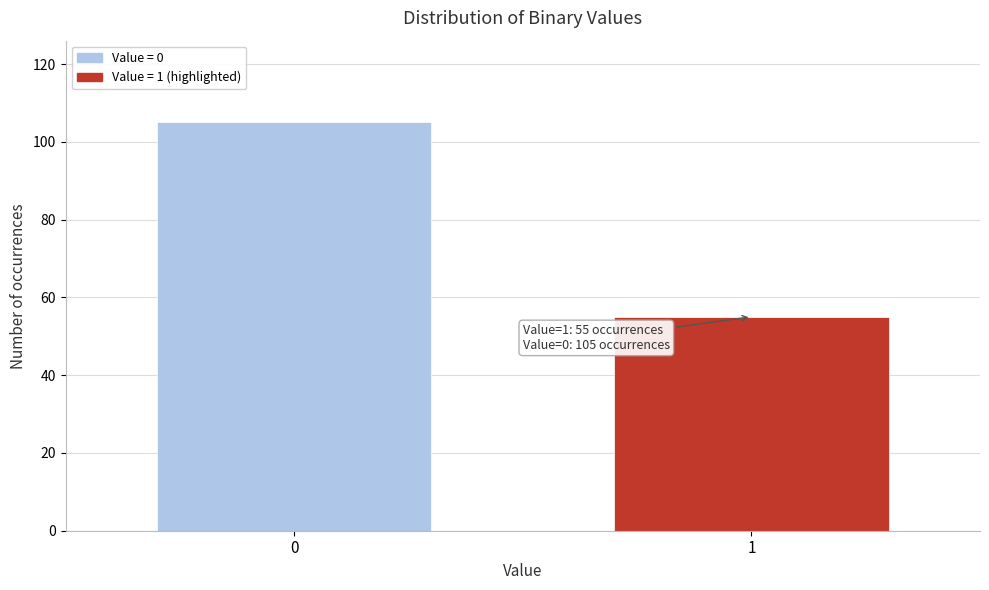

Reading left to right, what are all the values shown in this chart?

105	55